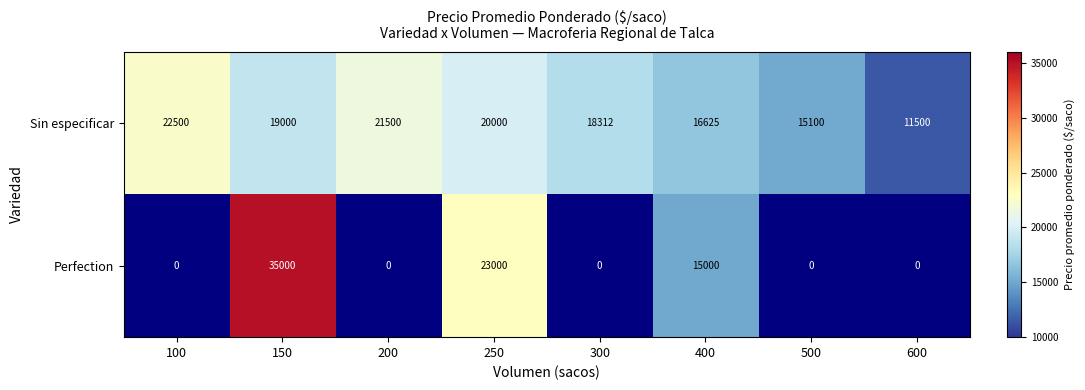

What is the greatest value displayed?

35000